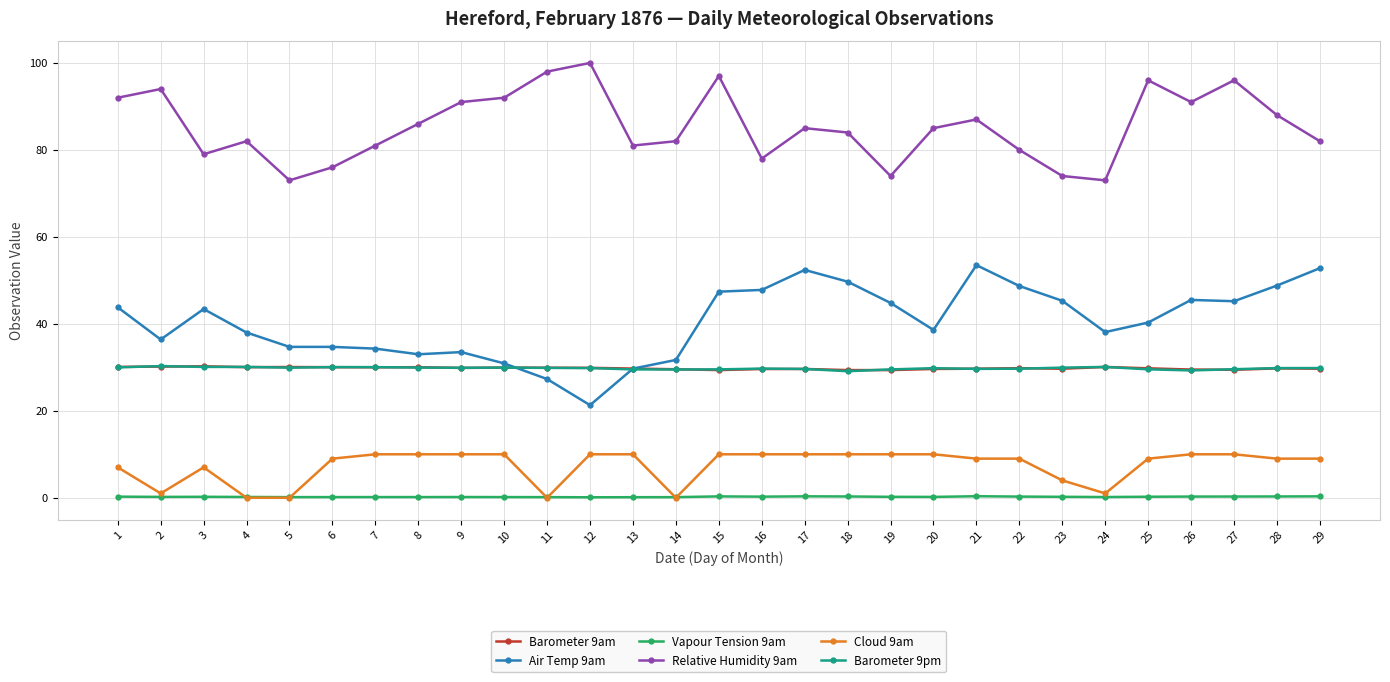

How many lines are shown in the chart?

6